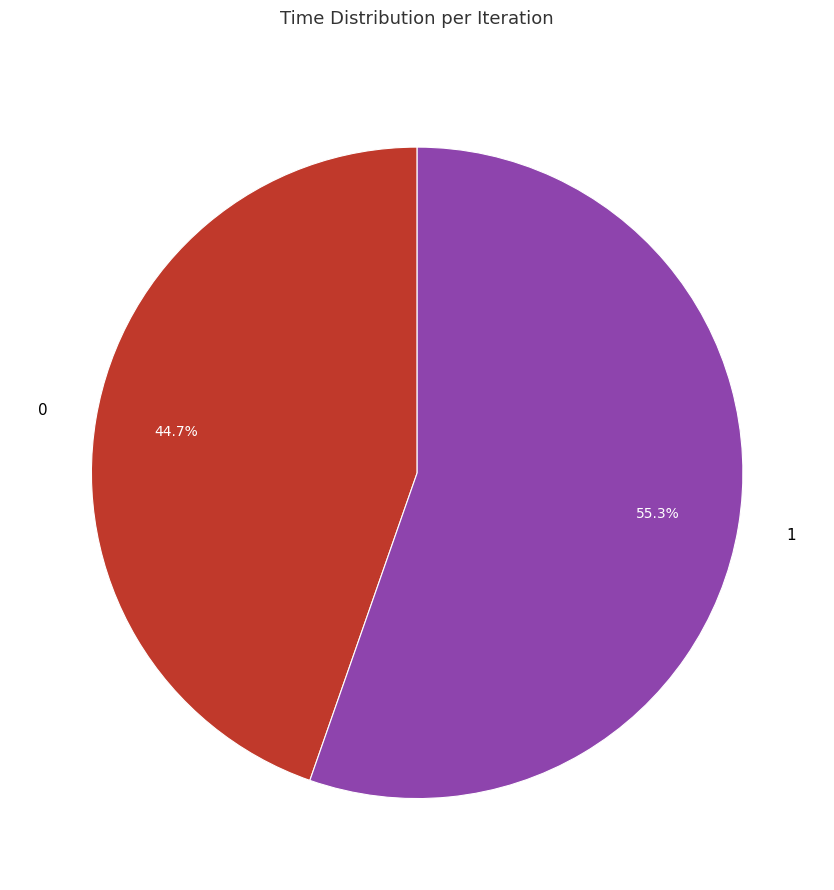

True or false: 1 accounts for 55% of the total.

True